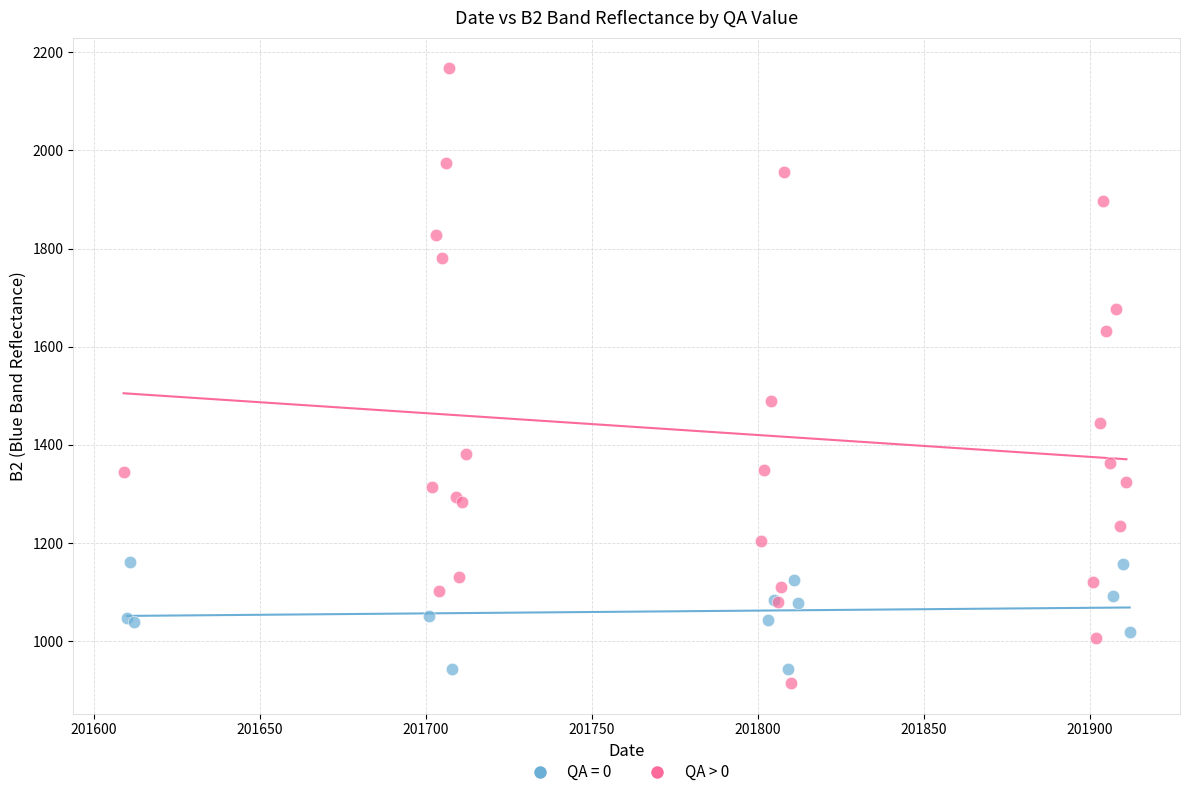

Which series has the widest spread of Y values?

QA > 0